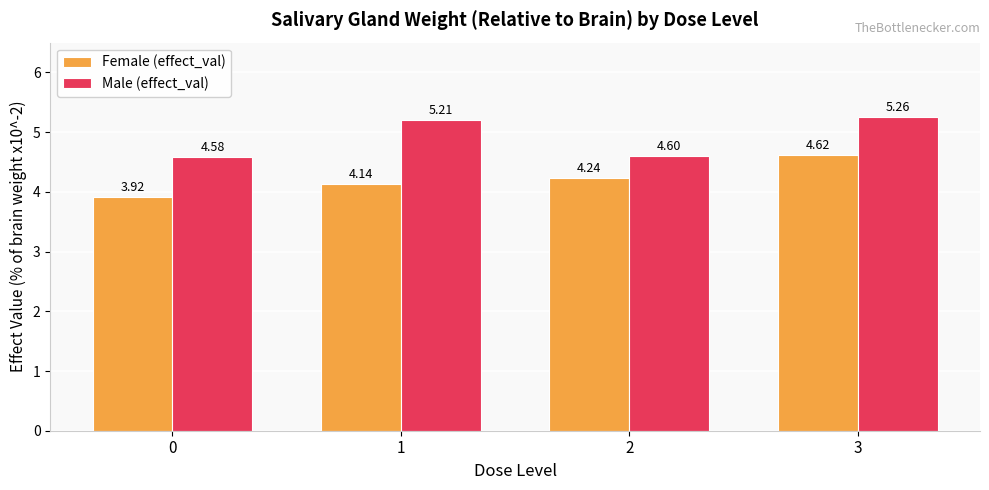

List the series in order of their peak value, lowest first.

Female (effect_val), Male (effect_val)